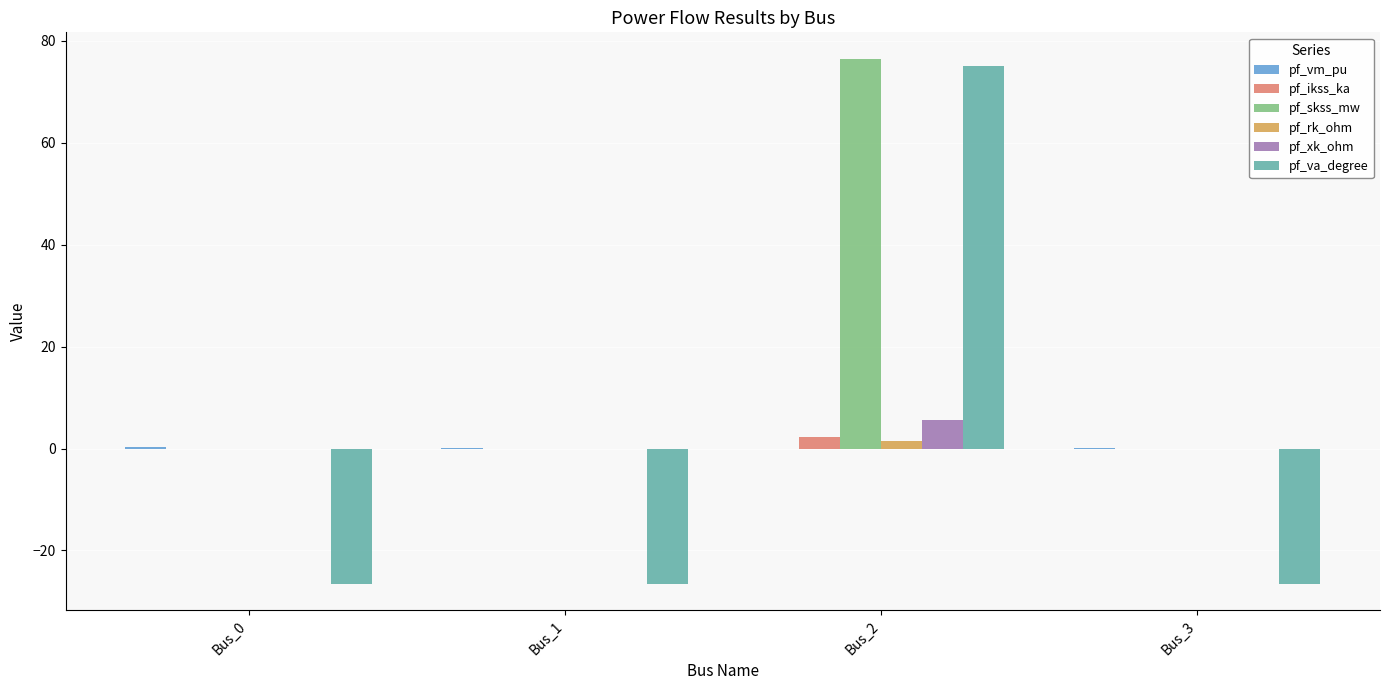

What is the sum of all pf_skss_mw values?

76.5